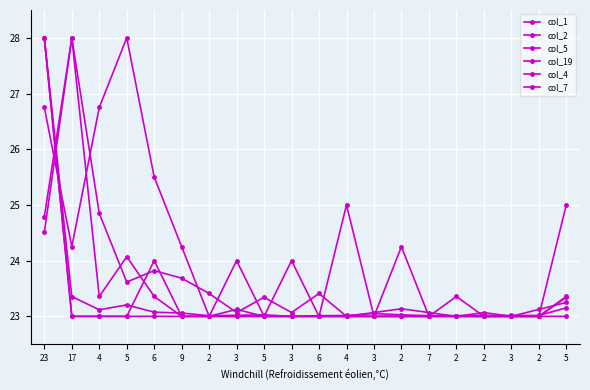

What is the greatest value displayed?

28.0